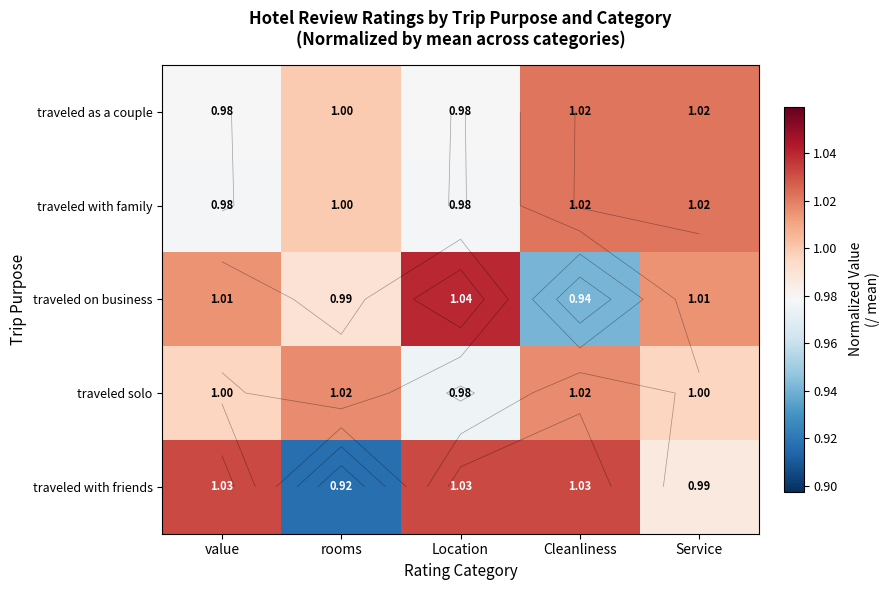

What is the smallest value displayed?

0.9